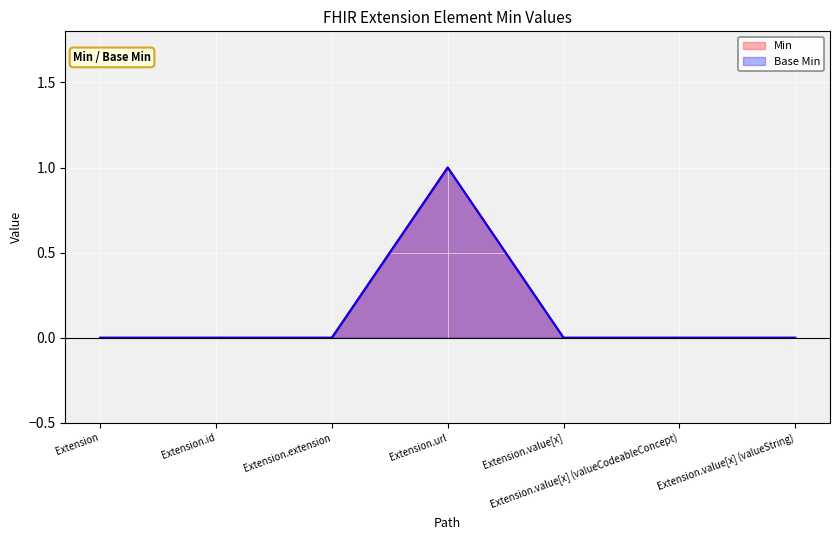

Reading left to right, transcribe all the data shown in this chart.

Min: Extension=0	Extension.id=0	Extension.extension=0	Extension.url=1	Extension.value[x]=0	Extension.value[x] (valueCodeableConcept)=0	Extension.value[x] (valueString)=0
Base Min: Extension=0	Extension.id=0	Extension.extension=0	Extension.url=1	Extension.value[x]=0	Extension.value[x] (valueCodeableConcept)=0	Extension.value[x] (valueString)=0